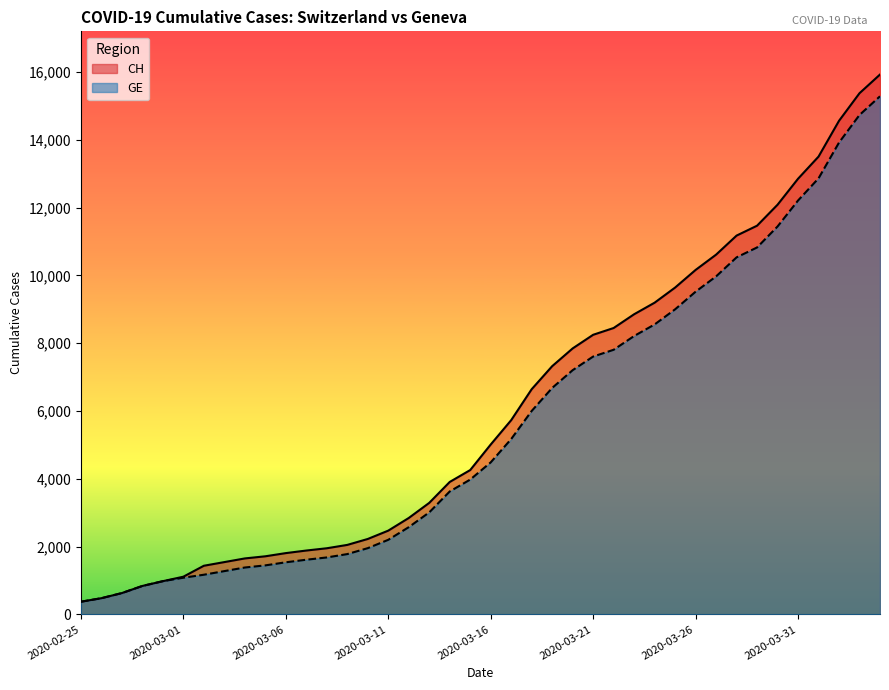

At how many categories does at least one series exceed 2981?

23